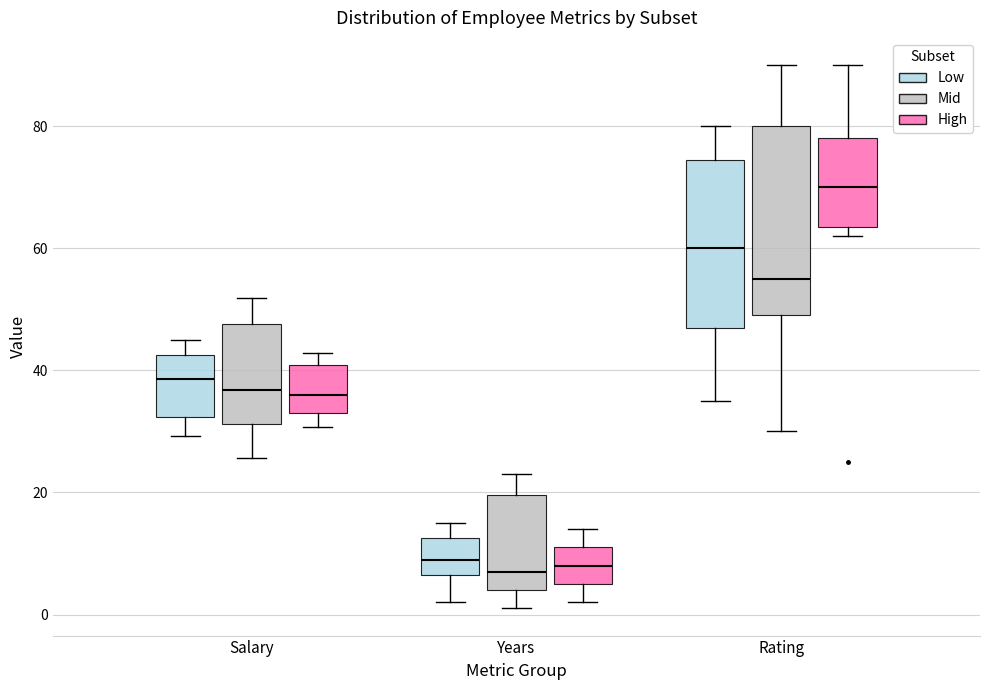

Which box's median line is the highest?

Rating (High)